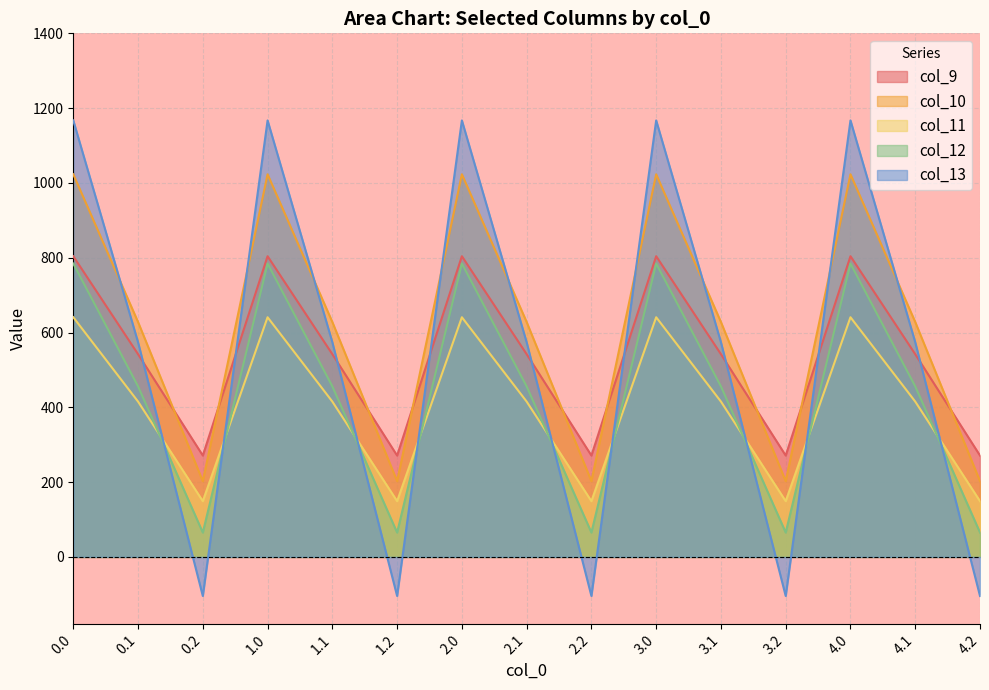

True or false: col_12 has more than 2 interior local peaks.

True